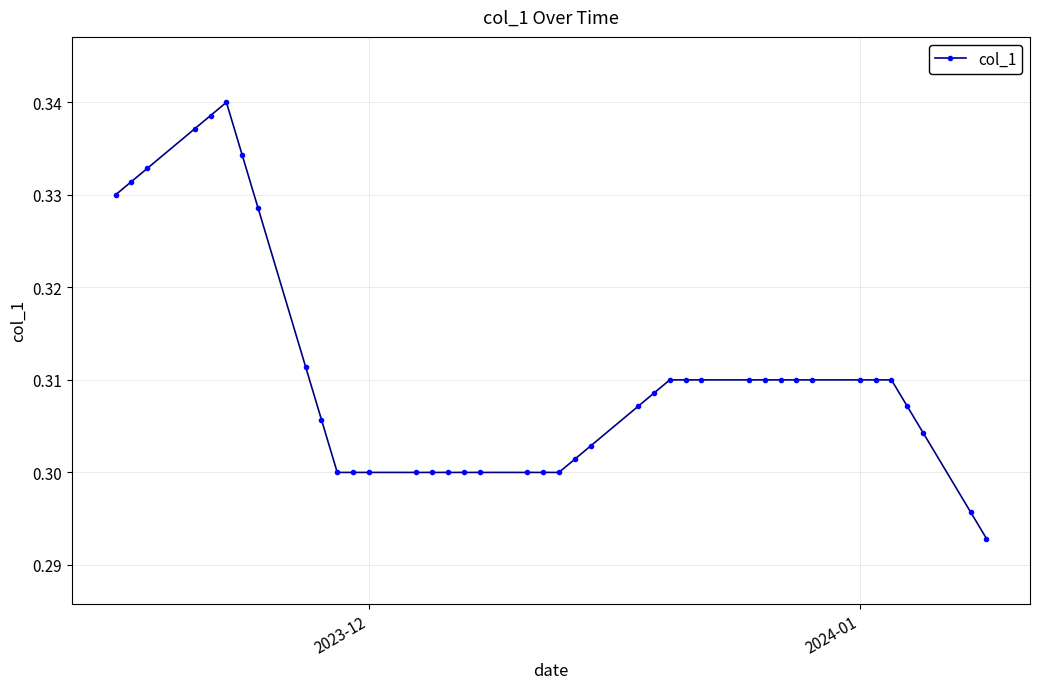

True or false: there are more than 0 points higher than both neighbors.

True